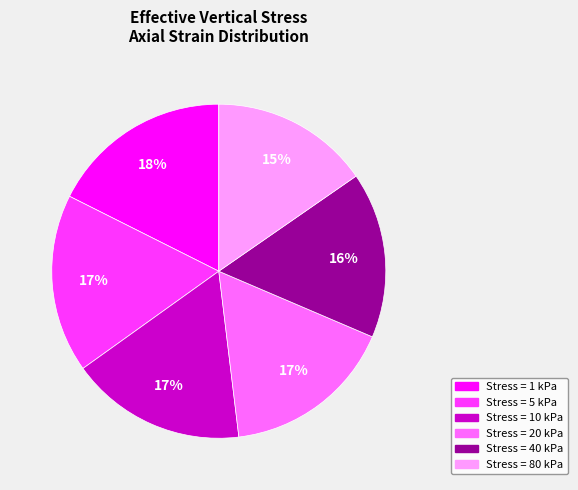

Is there any slice that represents more than half of the pie?

No